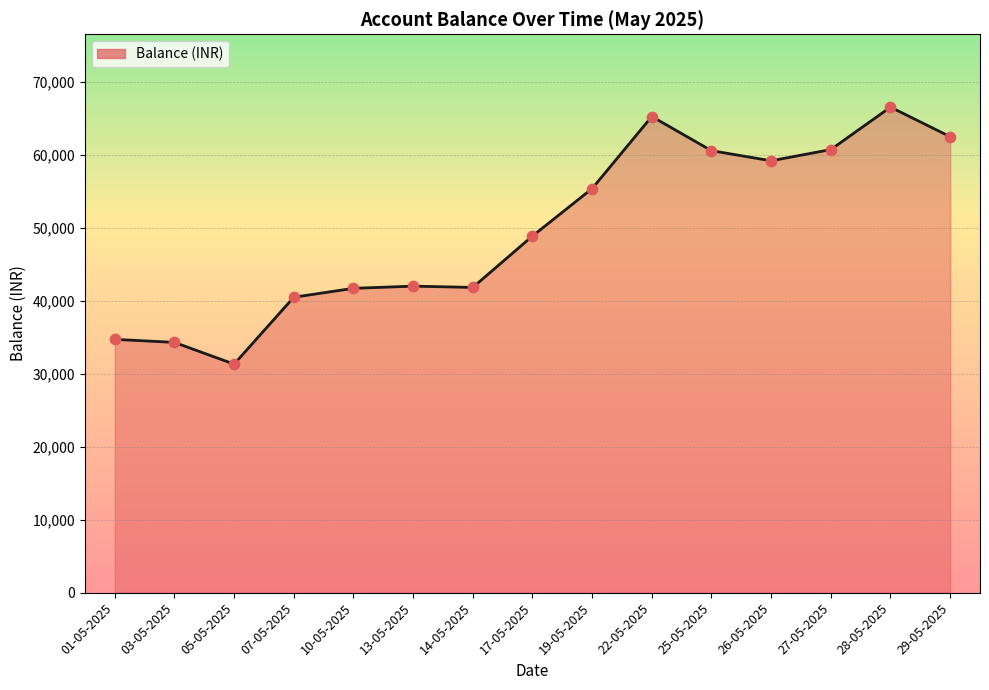

Approximately how many times larger is the value at 28-05-2025 compared to 07-05-2025?

1.6